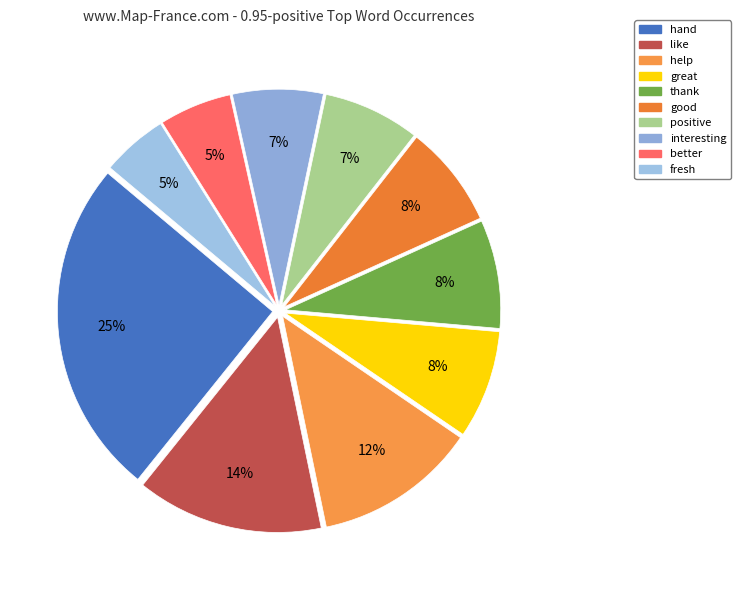

Combined, what portion of the pie is great and thank?

16.3%